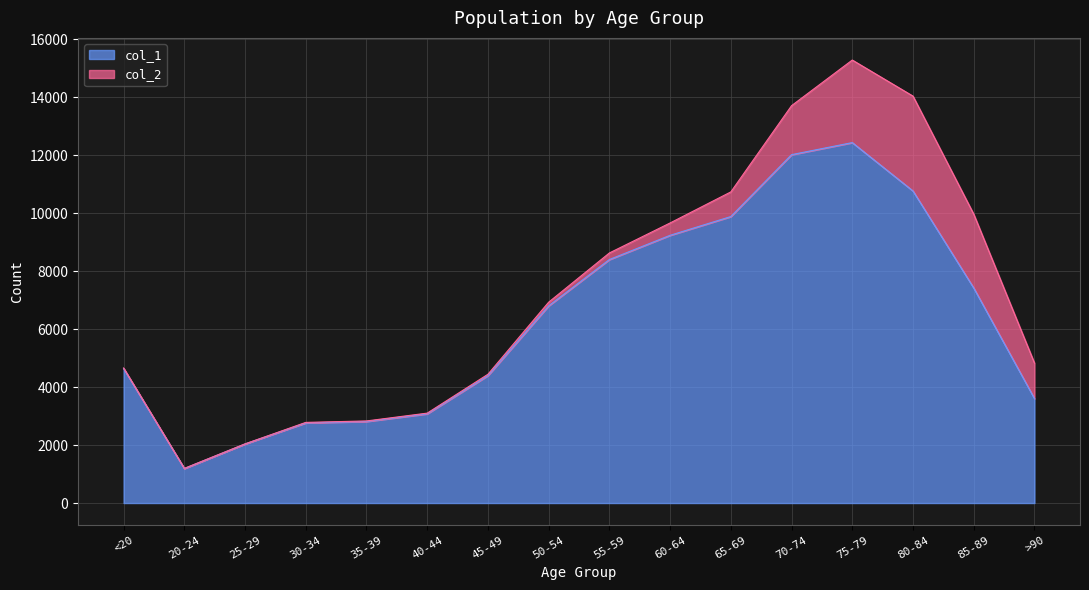

Count the number of categories in the chart.

16